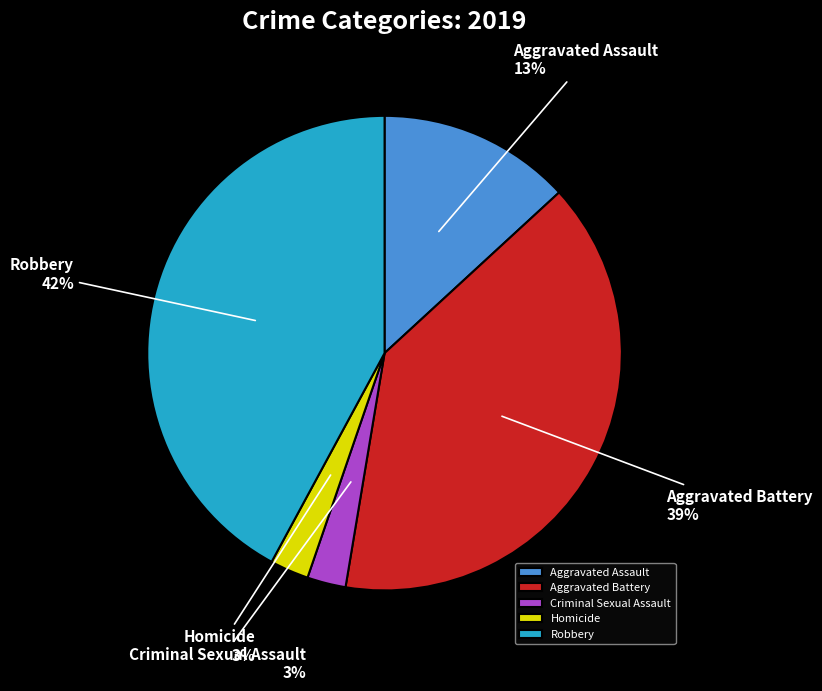

How many slices are in this pie chart?

5